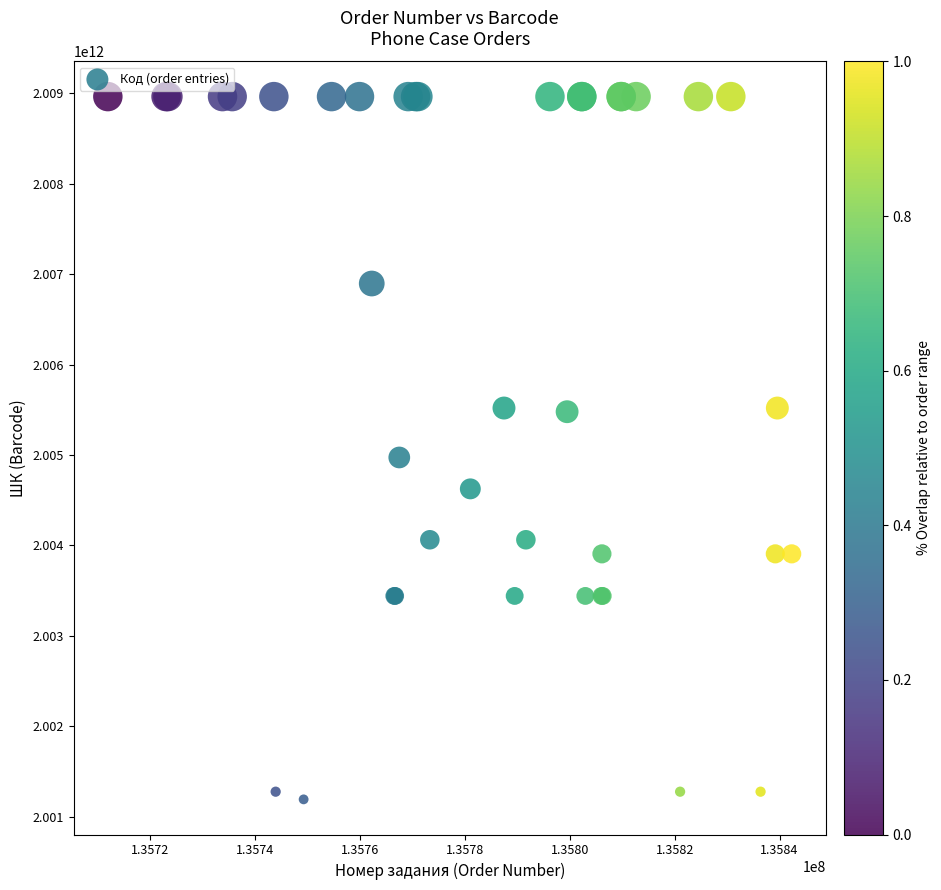

What Y value in the scatter plot is closest to 2005078504164?

2004973642012